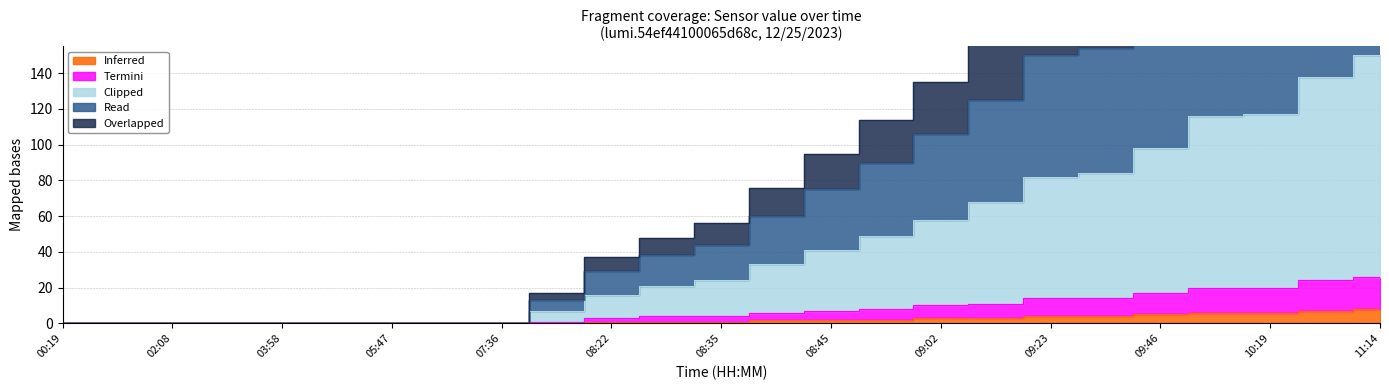

At which label is Read closest to 137?

09:12